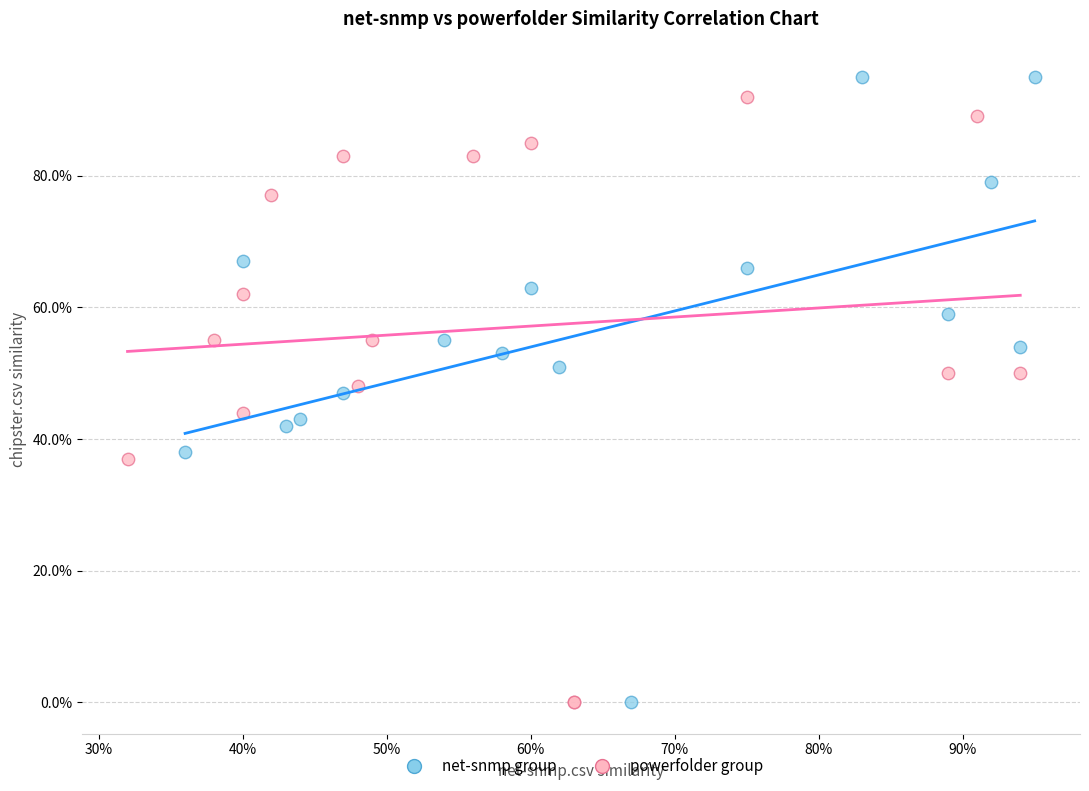

What are all the series names shown in the legend?

net-snmp group, powerfolder group